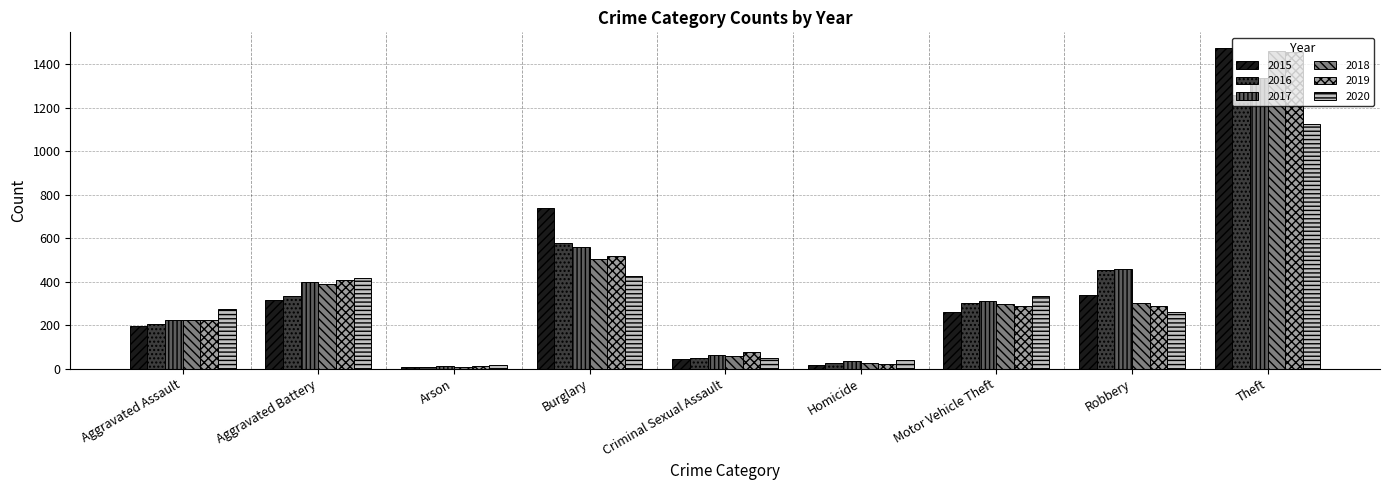

Between Aggravated Battery and Burglary, which series saw the biggest shift?

2015